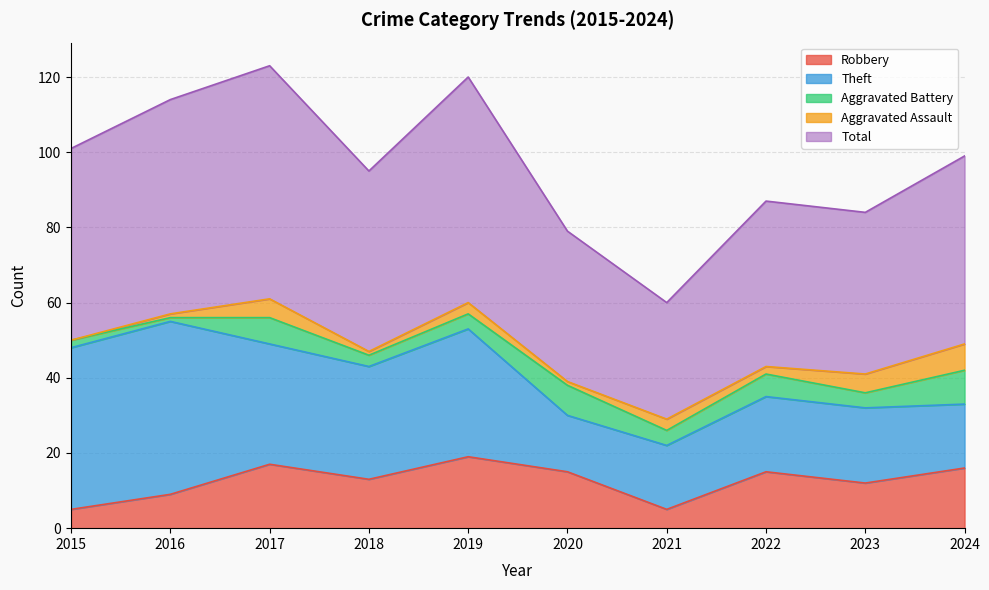

What is the value of the Aggravated Assault point at the 2nd from the left?

1